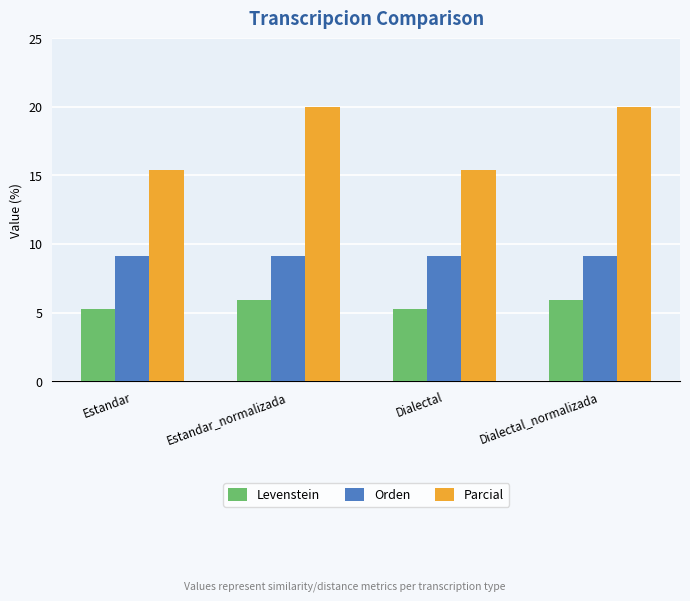

Read the Levenstein value at Estandar.

5.3